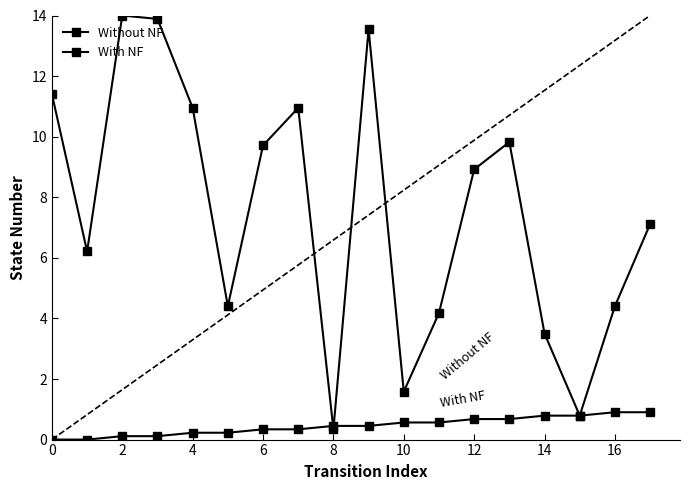

Is this an area chart (filled region under the line)?

No